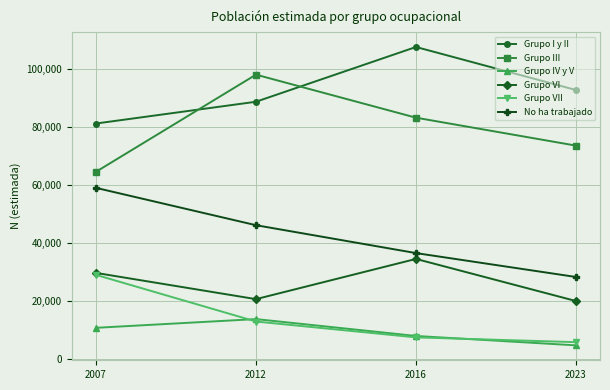

True or false: Grupo III and Grupo VII intersect in this chart.

False